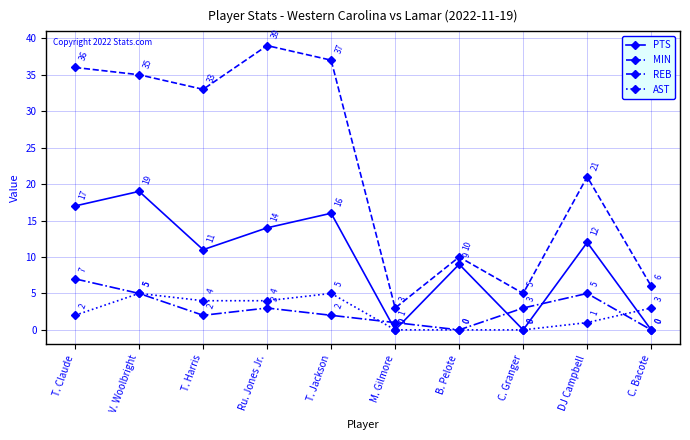

What is the value of the MIN point at the 5th from the left?

37